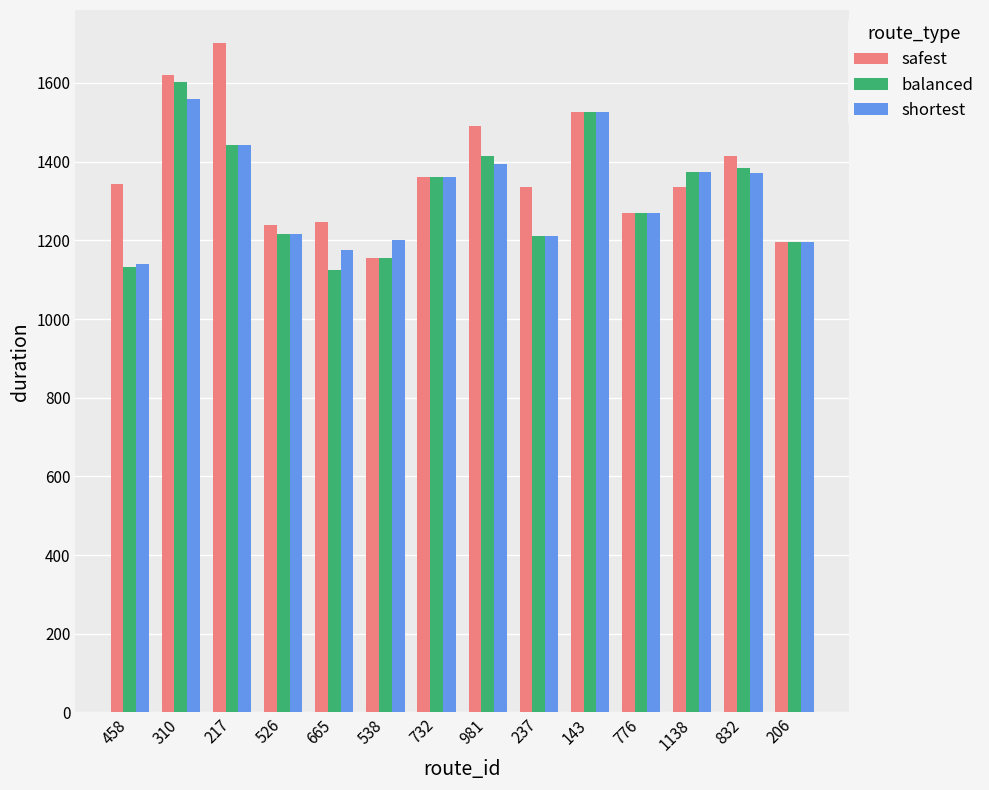

How many categories are shown in the chart?

14